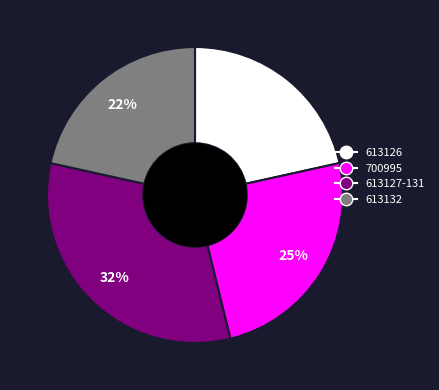

Is there a majority slice in this chart?

No